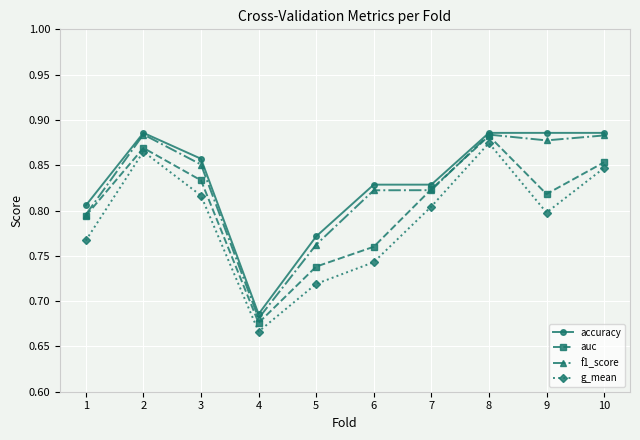

How many auc values are between 0 and 1?

10